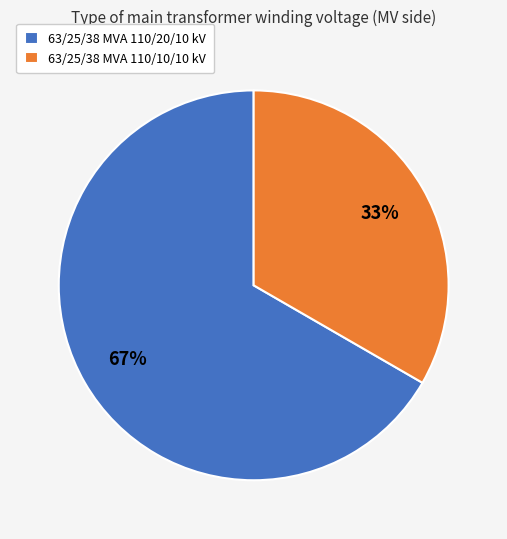

Is it true that 63/25/38 MVA 110/10/10 kV is 27% of the pie?

False